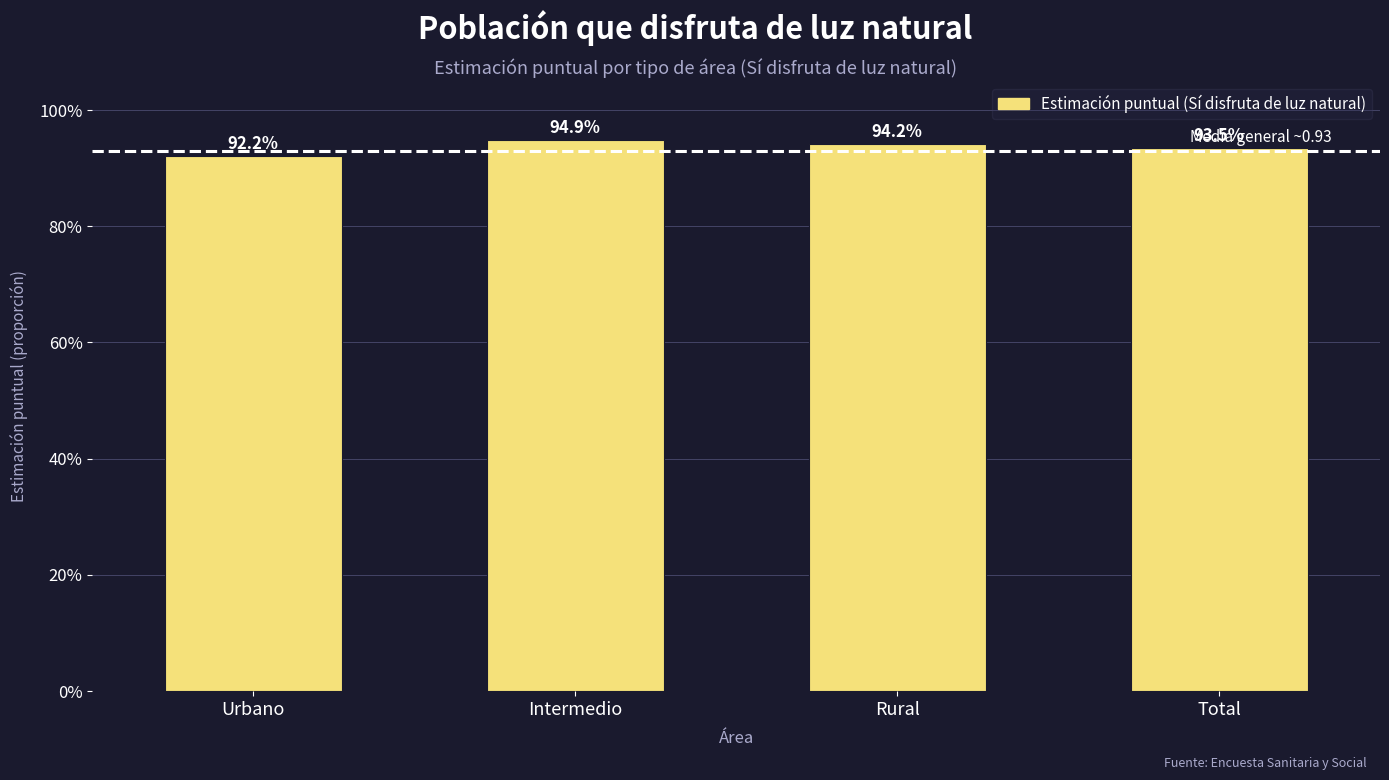

List the labels in order of value, smallest first.

Urbano, Total, Rural, Intermedio